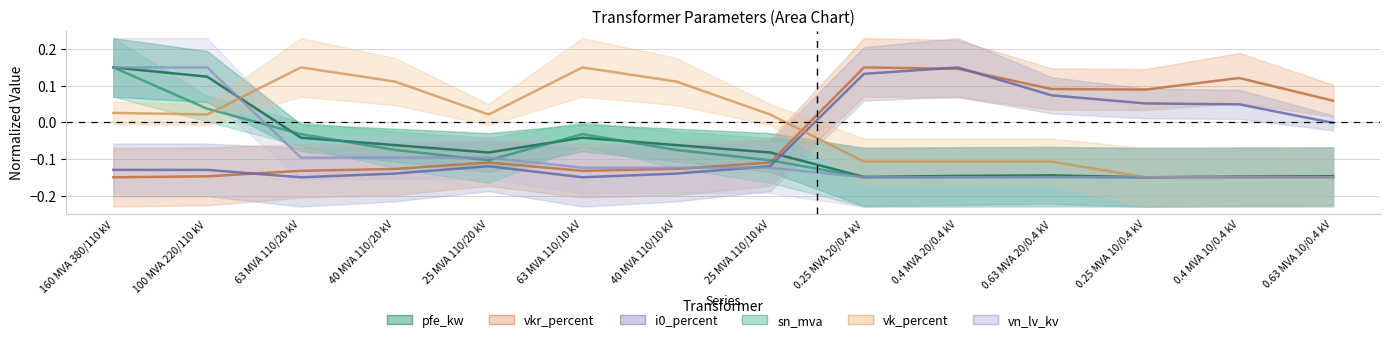

What is the smallest value displayed?

-0.1